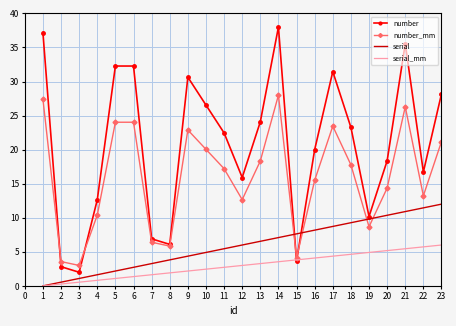

Which series has the largest total across all categories?

number